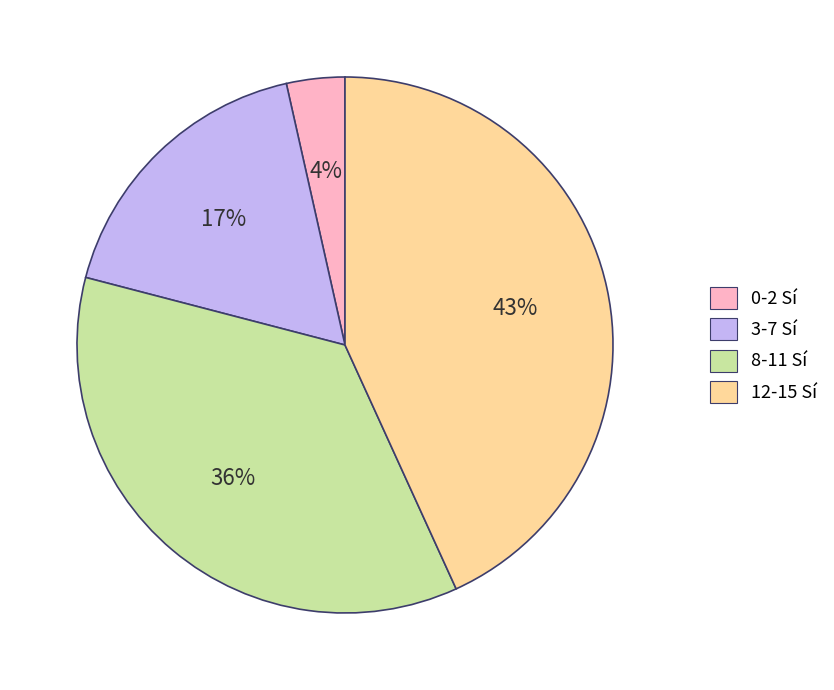

What is the largest slice in the pie chart?

12-15 Sí